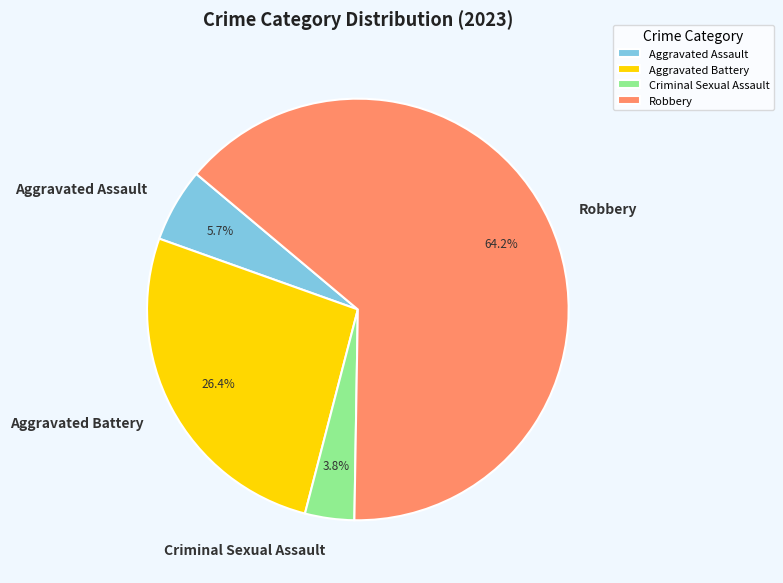

What percentage is the Robbery slice, to the nearest percent?

64%